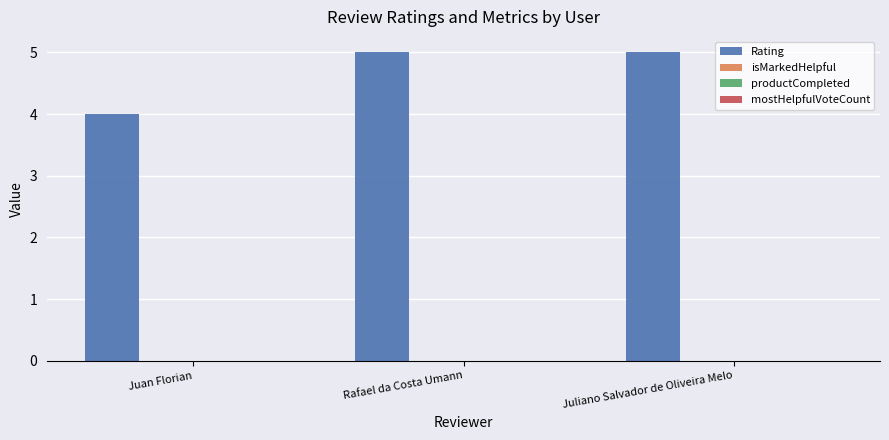

What is the average value?

5